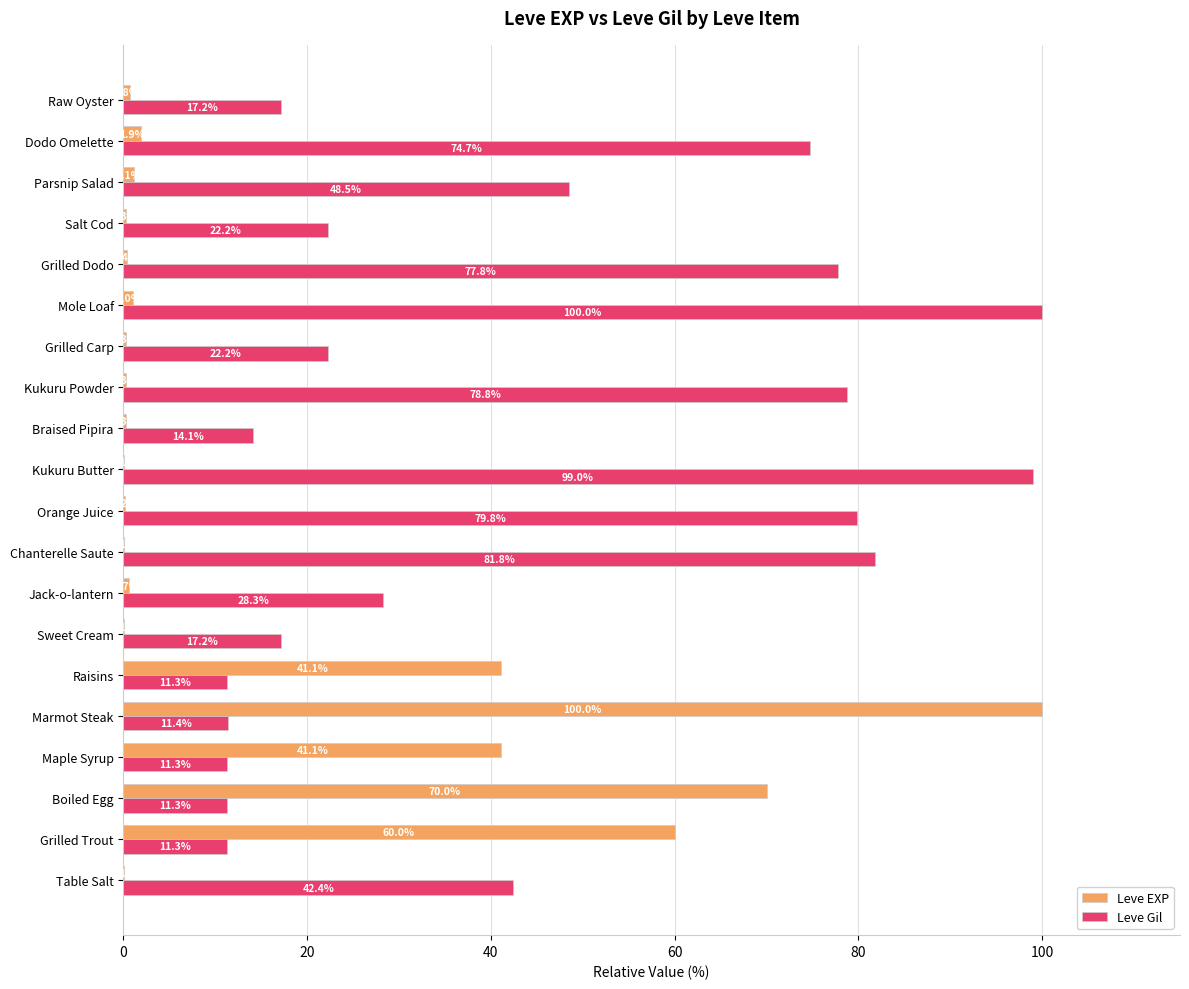

At which label does Leve EXP reach its peak?

Marmot Steak